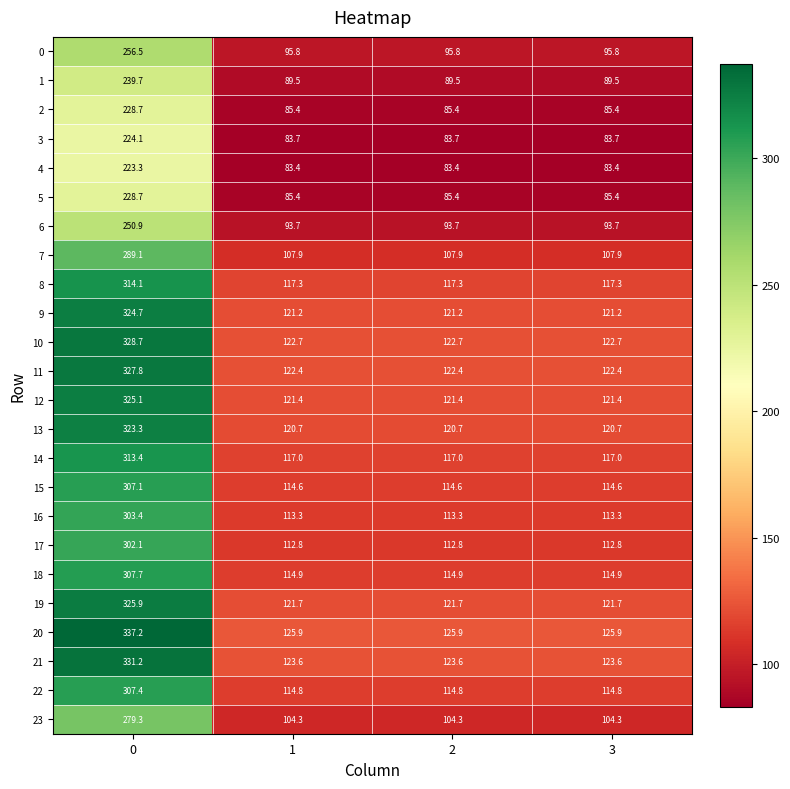

What is the difference between the maximum and minimum values in the 8 series?

196.8